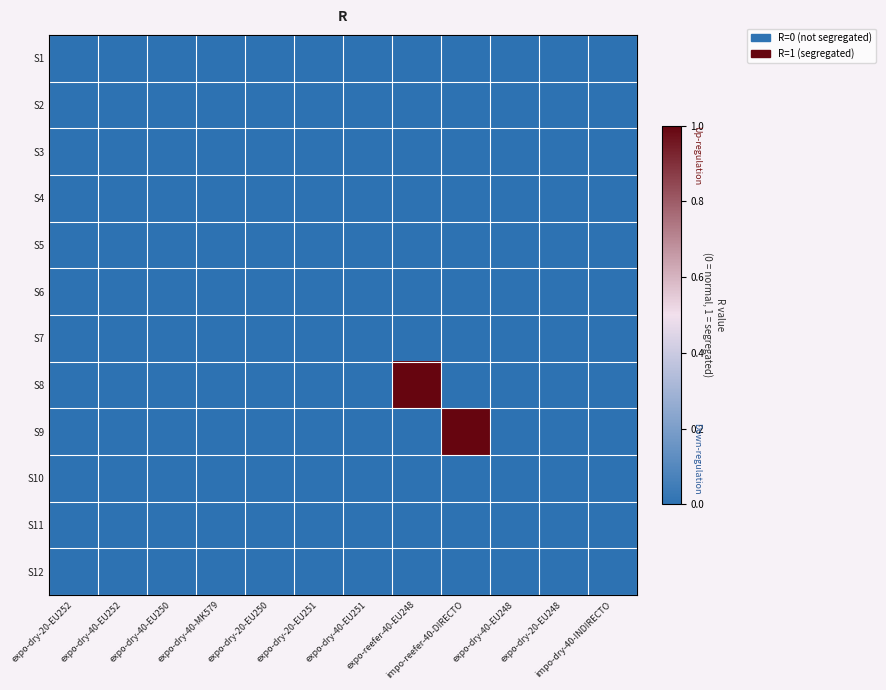

Reading right to left, extract all data points from this chart.

S1: impo-dry-40-INDIRECTO=0	expo-dry-20-EU248=0	expo-dry-40-EU248=0	impo-reefer-40-DIRECTO=0	expo-reefer-40-EU248=0	expo-dry-40-EU251=0	expo-dry-20-EU251=0	expo-dry-20-EU250=0	expo-dry-40-MK579=0	expo-dry-40-EU250=0	expo-dry-40-EU252=0	expo-dry-20-EU252=0
S2: impo-dry-40-INDIRECTO=0	expo-dry-20-EU248=0	expo-dry-40-EU248=0	impo-reefer-40-DIRECTO=0	expo-reefer-40-EU248=0	expo-dry-40-EU251=0	expo-dry-20-EU251=0	expo-dry-20-EU250=0	expo-dry-40-MK579=0	expo-dry-40-EU250=0	expo-dry-40-EU252=0	expo-dry-20-EU252=0
S3: impo-dry-40-INDIRECTO=0	expo-dry-20-EU248=0	expo-dry-40-EU248=0	impo-reefer-40-DIRECTO=0	expo-reefer-40-EU248=0	expo-dry-40-EU251=0	expo-dry-20-EU251=0	expo-dry-20-EU250=0	expo-dry-40-MK579=0	expo-dry-40-EU250=0	expo-dry-40-EU252=0	expo-dry-20-EU252=0
S4: impo-dry-40-INDIRECTO=0	expo-dry-20-EU248=0	expo-dry-40-EU248=0	impo-reefer-40-DIRECTO=0	expo-reefer-40-EU248=0	expo-dry-40-EU251=0	expo-dry-20-EU251=0	expo-dry-20-EU250=0	expo-dry-40-MK579=0	expo-dry-40-EU250=0	expo-dry-40-EU252=0	expo-dry-20-EU252=0
S5: impo-dry-40-INDIRECTO=0	expo-dry-20-EU248=0	expo-dry-40-EU248=0	impo-reefer-40-DIRECTO=0	expo-reefer-40-EU248=0	expo-dry-40-EU251=0	expo-dry-20-EU251=0	expo-dry-20-EU250=0	expo-dry-40-MK579=0	expo-dry-40-EU250=0	expo-dry-40-EU252=0	expo-dry-20-EU252=0
S6: impo-dry-40-INDIRECTO=0	expo-dry-20-EU248=0	expo-dry-40-EU248=0	impo-reefer-40-DIRECTO=0	expo-reefer-40-EU248=0	expo-dry-40-EU251=0	expo-dry-20-EU251=0	expo-dry-20-EU250=0	expo-dry-40-MK579=0	expo-dry-40-EU250=0	expo-dry-40-EU252=0	expo-dry-20-EU252=0
S7: impo-dry-40-INDIRECTO=0	expo-dry-20-EU248=0	expo-dry-40-EU248=0	impo-reefer-40-DIRECTO=0	expo-reefer-40-EU248=0	expo-dry-40-EU251=0	expo-dry-20-EU251=0	expo-dry-20-EU250=0	expo-dry-40-MK579=0	expo-dry-40-EU250=0	expo-dry-40-EU252=0	expo-dry-20-EU252=0
S8: impo-dry-40-INDIRECTO=0	expo-dry-20-EU248=0	expo-dry-40-EU248=0	impo-reefer-40-DIRECTO=0	expo-reefer-40-EU248=1	expo-dry-40-EU251=0	expo-dry-20-EU251=0	expo-dry-20-EU250=0	expo-dry-40-MK579=0	expo-dry-40-EU250=0	expo-dry-40-EU252=0	expo-dry-20-EU252=0
S9: impo-dry-40-INDIRECTO=0	expo-dry-20-EU248=0	expo-dry-40-EU248=0	impo-reefer-40-DIRECTO=1	expo-reefer-40-EU248=0	expo-dry-40-EU251=0	expo-dry-20-EU251=0	expo-dry-20-EU250=0	expo-dry-40-MK579=0	expo-dry-40-EU250=0	expo-dry-40-EU252=0	expo-dry-20-EU252=0
S10: impo-dry-40-INDIRECTO=0	expo-dry-20-EU248=0	expo-dry-40-EU248=0	impo-reefer-40-DIRECTO=0	expo-reefer-40-EU248=0	expo-dry-40-EU251=0	expo-dry-20-EU251=0	expo-dry-20-EU250=0	expo-dry-40-MK579=0	expo-dry-40-EU250=0	expo-dry-40-EU252=0	expo-dry-20-EU252=0
S11: impo-dry-40-INDIRECTO=0	expo-dry-20-EU248=0	expo-dry-40-EU248=0	impo-reefer-40-DIRECTO=0	expo-reefer-40-EU248=0	expo-dry-40-EU251=0	expo-dry-20-EU251=0	expo-dry-20-EU250=0	expo-dry-40-MK579=0	expo-dry-40-EU250=0	expo-dry-40-EU252=0	expo-dry-20-EU252=0
S12: impo-dry-40-INDIRECTO=0	expo-dry-20-EU248=0	expo-dry-40-EU248=0	impo-reefer-40-DIRECTO=0	expo-reefer-40-EU248=0	expo-dry-40-EU251=0	expo-dry-20-EU251=0	expo-dry-20-EU250=0	expo-dry-40-MK579=0	expo-dry-40-EU250=0	expo-dry-40-EU252=0	expo-dry-20-EU252=0